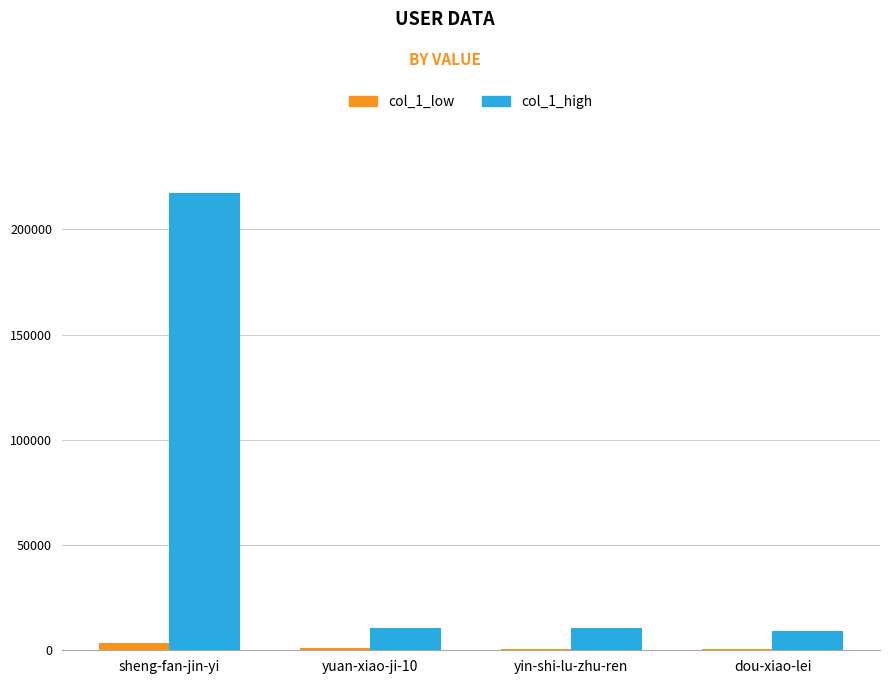

At which category does the chart reach its peak across all series?

sheng-fan-jin-yi